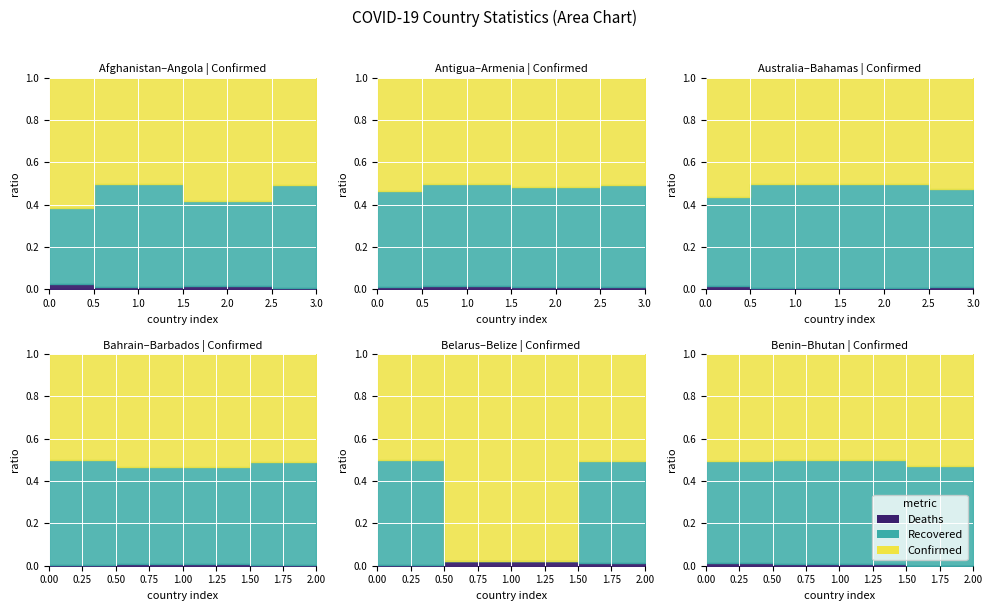

At which category is the sum across all series the highest?

Argentina